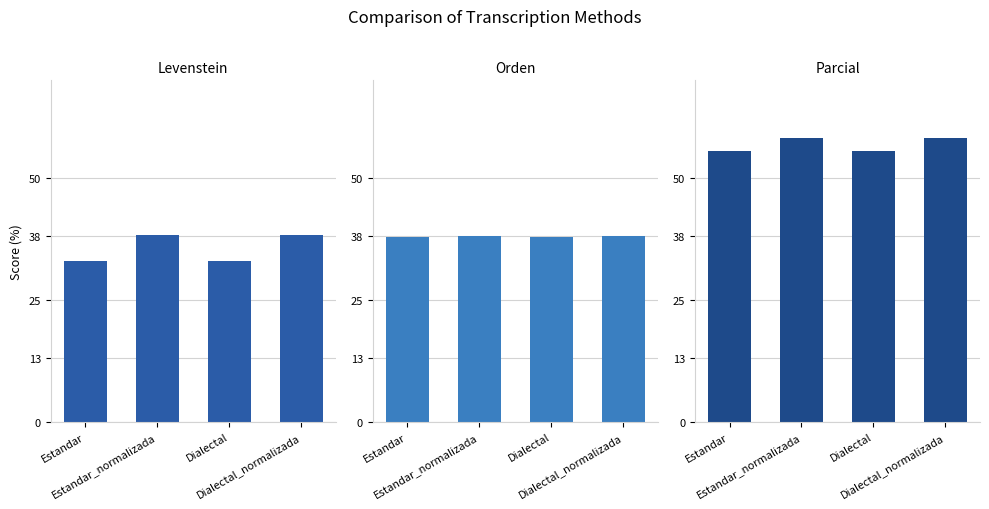

Are the bars grouped side by side (vs. stacked)?

Yes